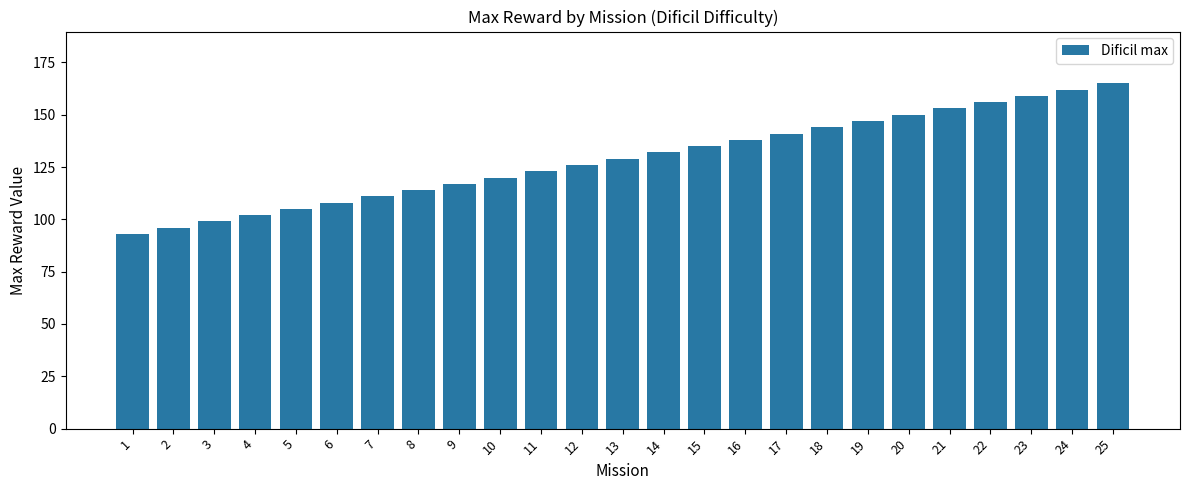

Count the number of categories in the chart.

25